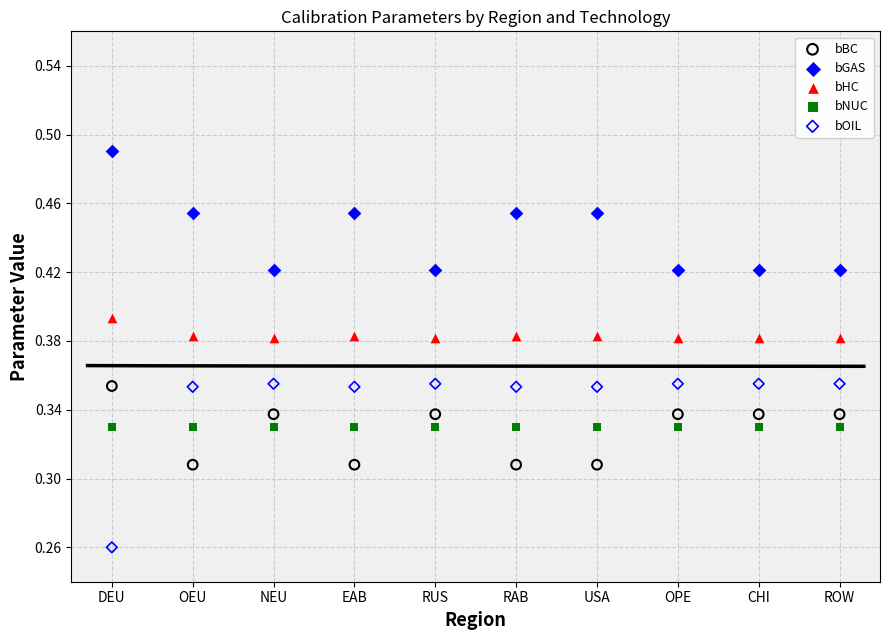

Which series reaches the maximum Y coordinate?

bGAS